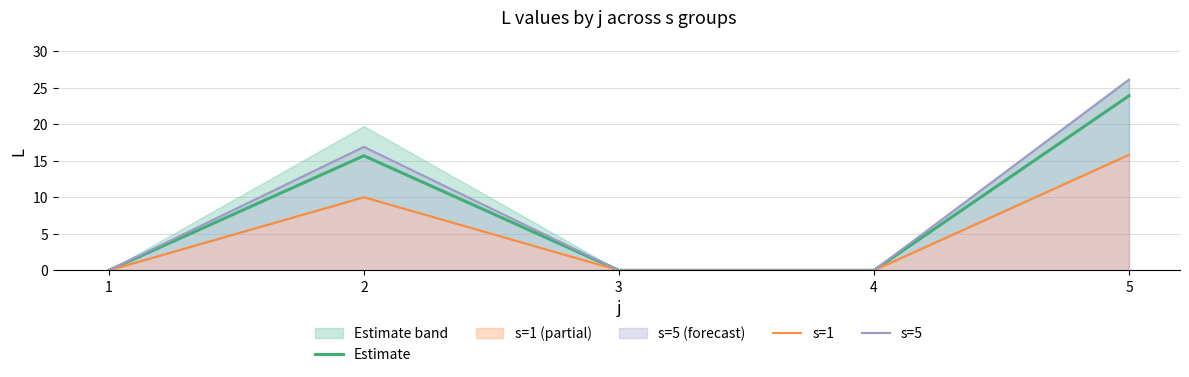

How many series are shown in this chart?

3